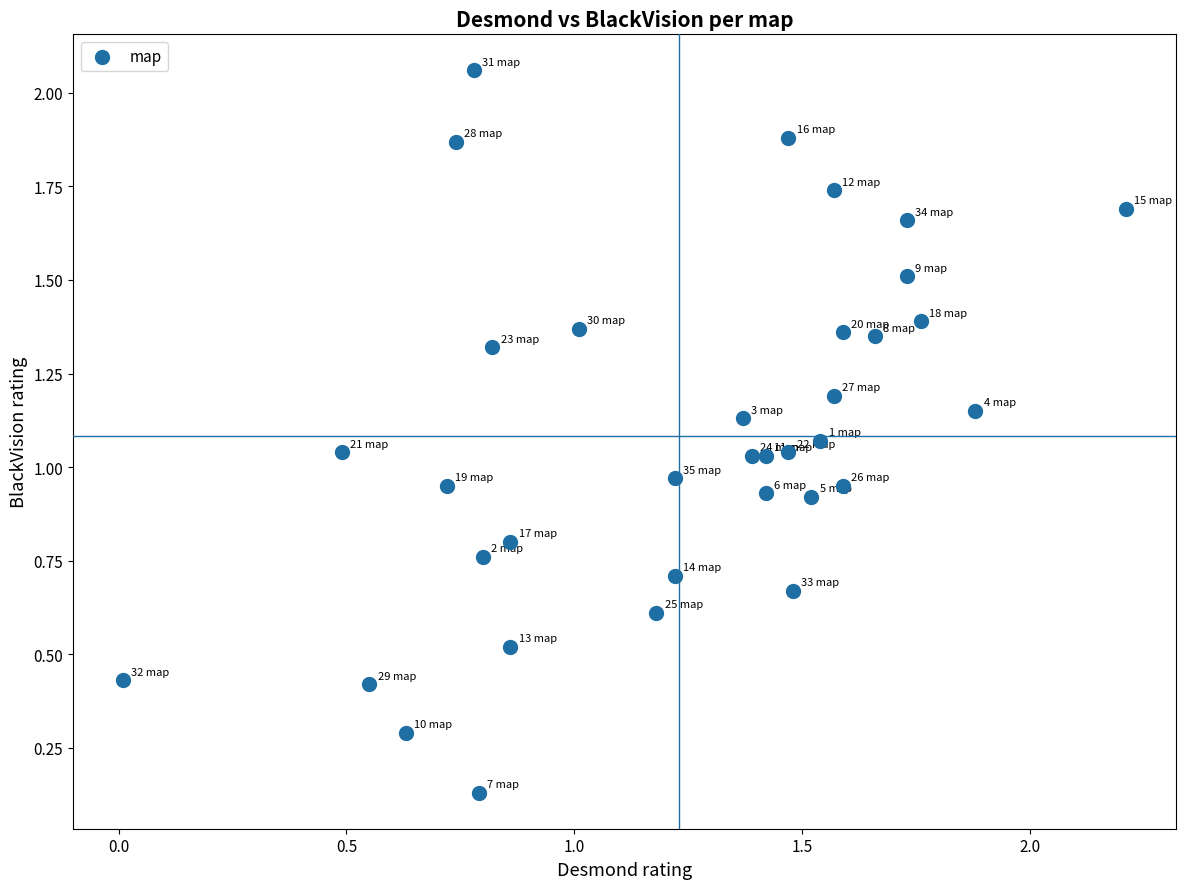

What is the range of X values (max minus min)?

2.2